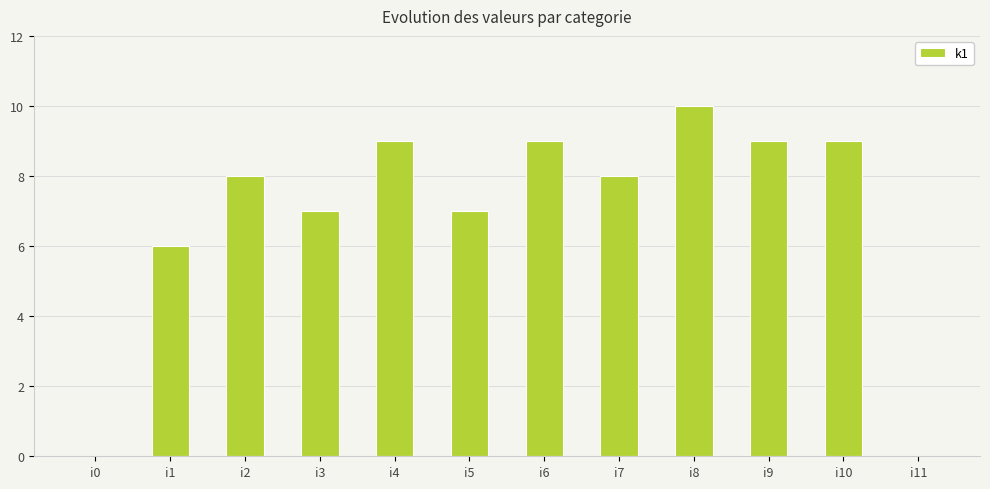

How many data points does each series have?

12